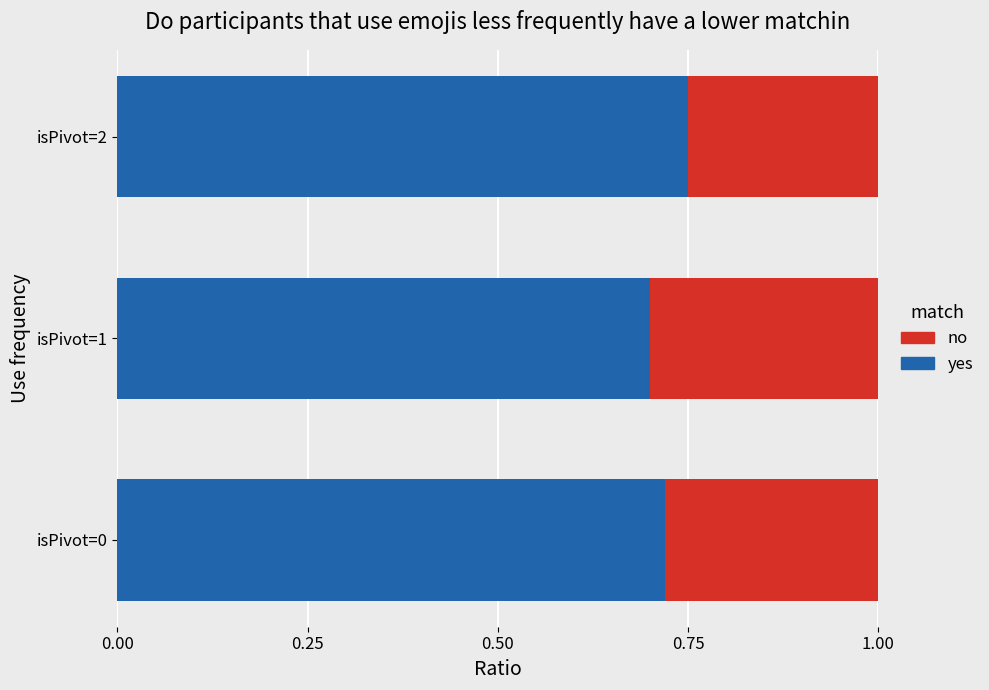

What are all the series names shown in the legend?

no, yes